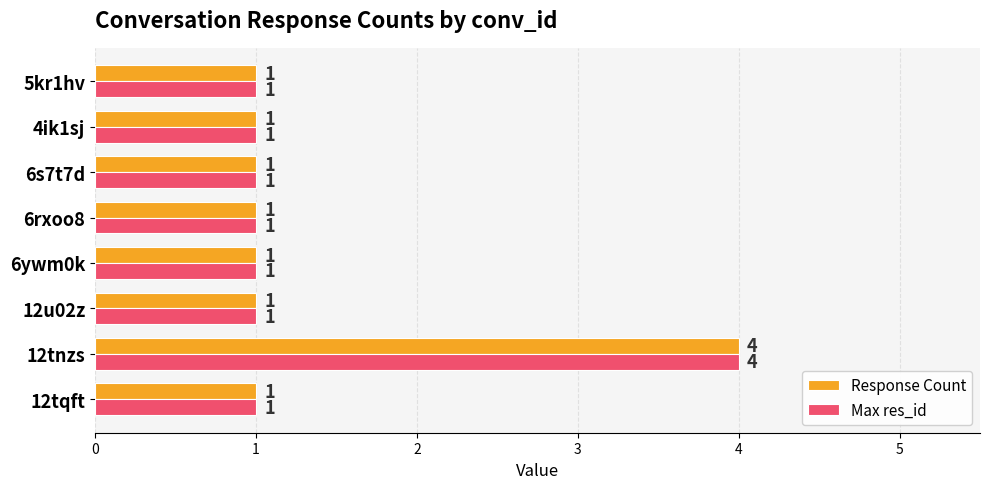

True or false: Max res_id has a value of 1 at 4ik1sj.

True